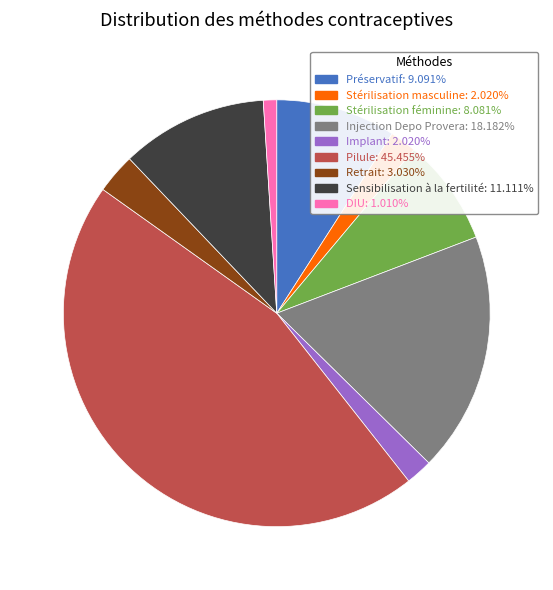

Does Stérilisation féminine account for over 50% of the chart?

No